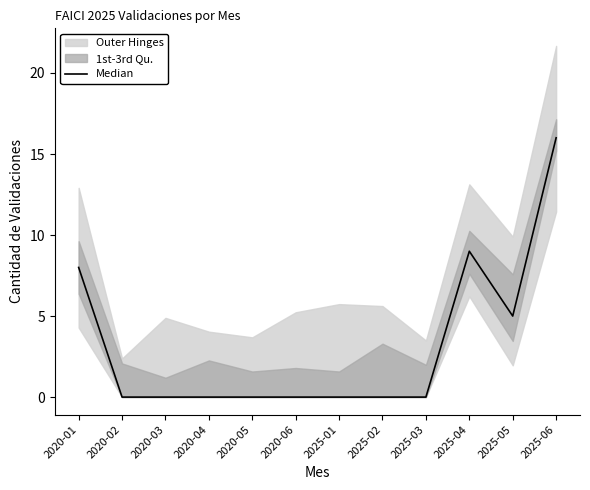

Reading left to right, what are all the values shown in this chart?

2020-01=8	2020-02=0	2020-03=0	2020-04=0	2020-05=0	2020-06=0	2025-01=0	2025-02=0	2025-03=0	2025-04=9	2025-05=5	2025-06=16